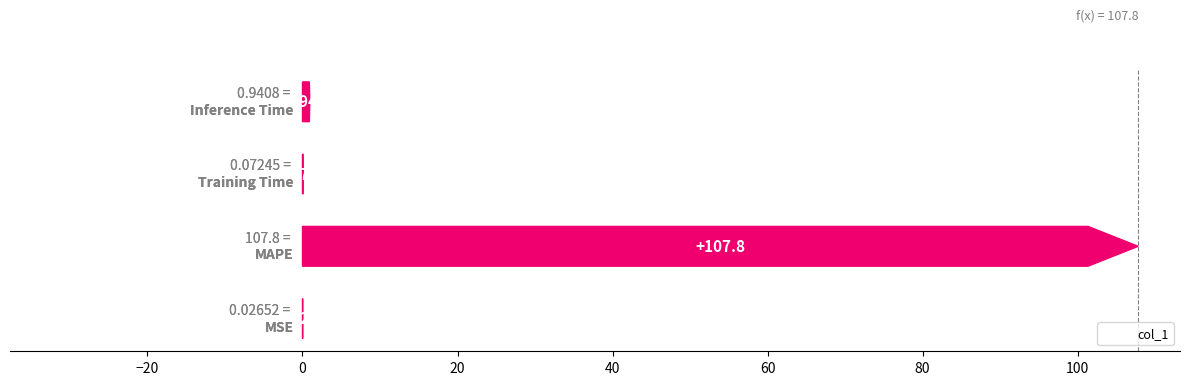

True or false: the data shows 0.1 at 0.

True